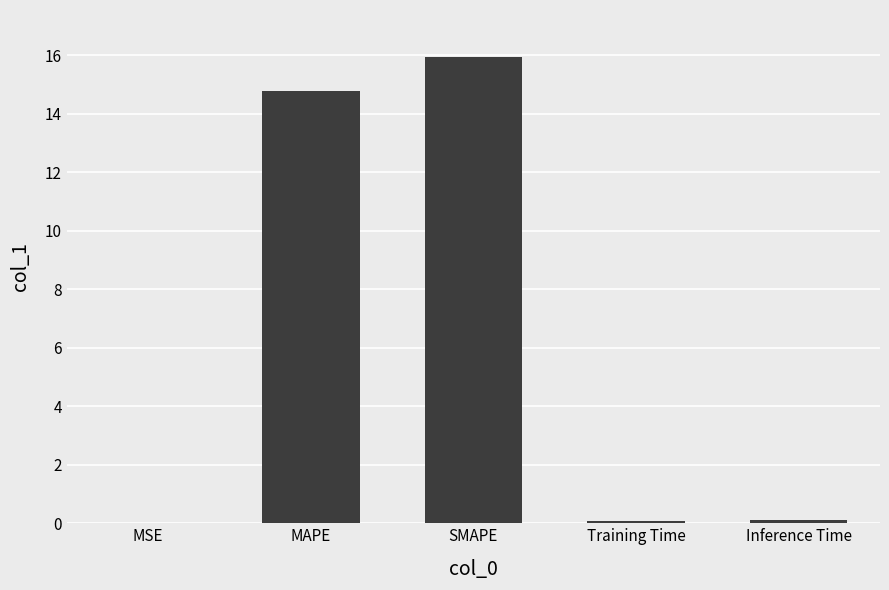

Read the value at MAPE.

14.8